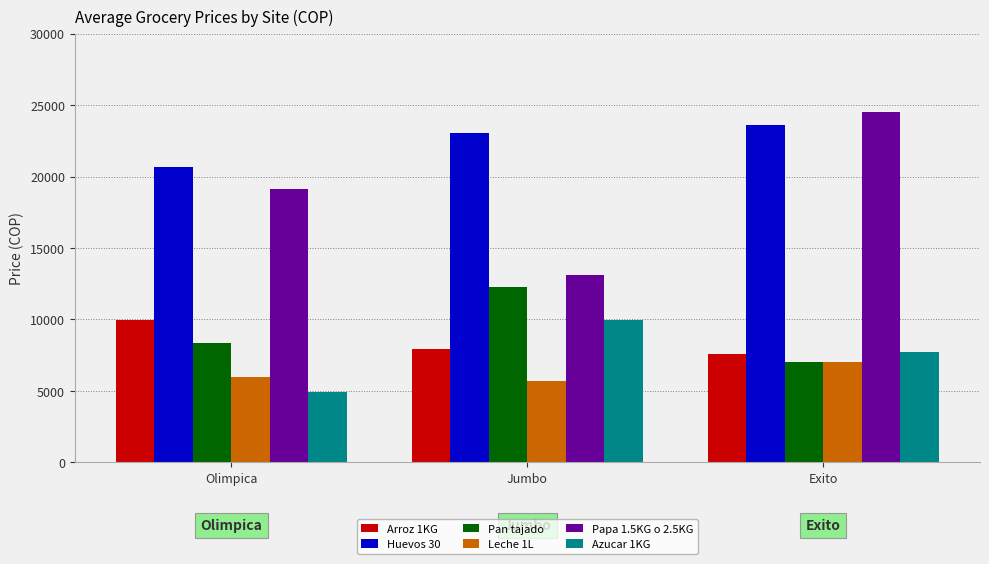

Is the value of Leche 1L at Jumbo greater than the value of Pan tajado at Exito?

No